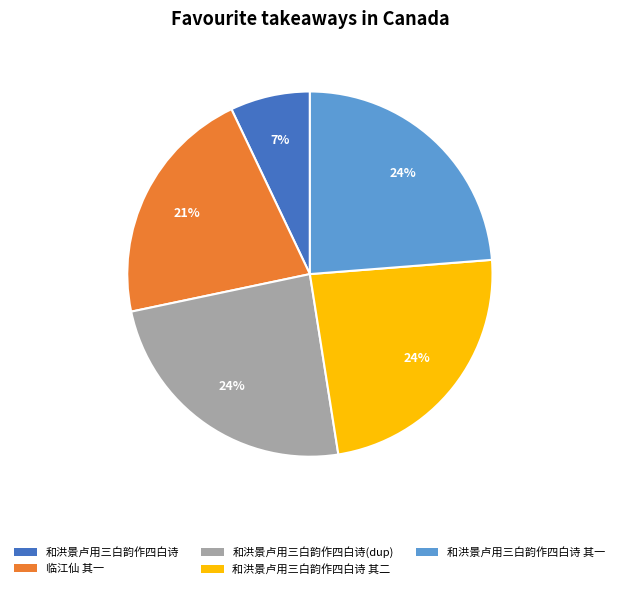

Does any single category account for the majority?

No